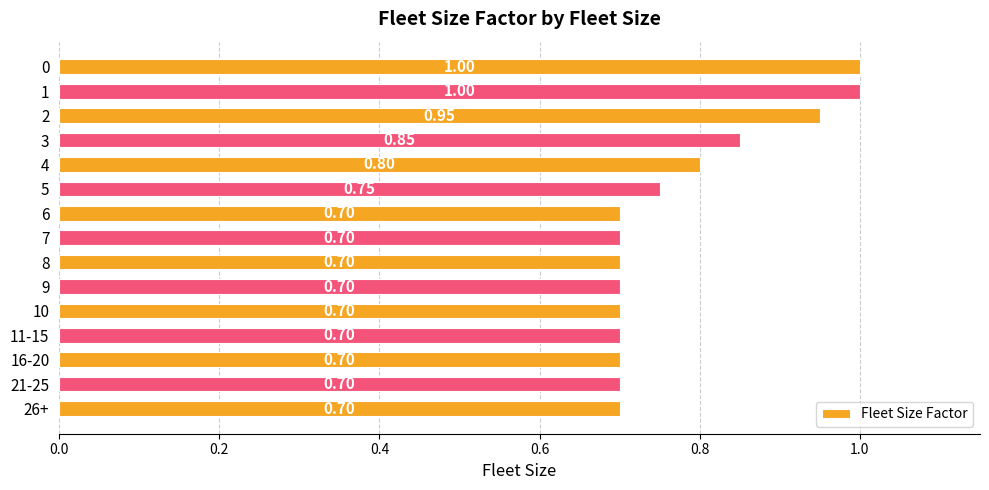

What is the difference between the second highest and minimum values?

0.3